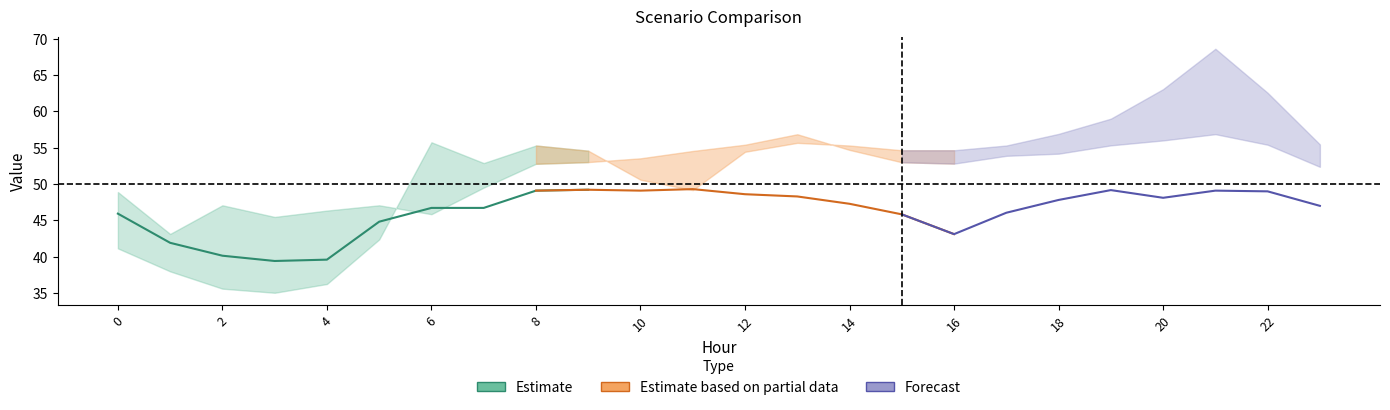

In Scenario 2, how many points are higher than both neighbors (excluding endpoints)?

4